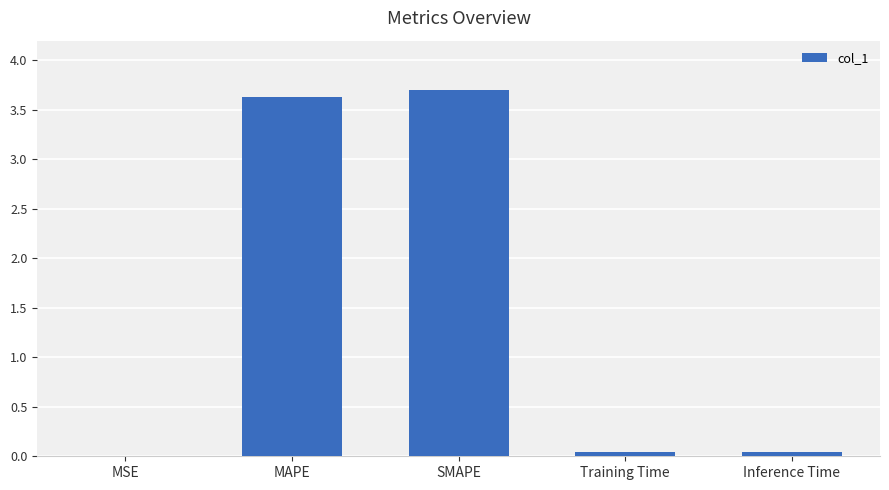

Between SMAPE and Training Time, which is larger?

SMAPE